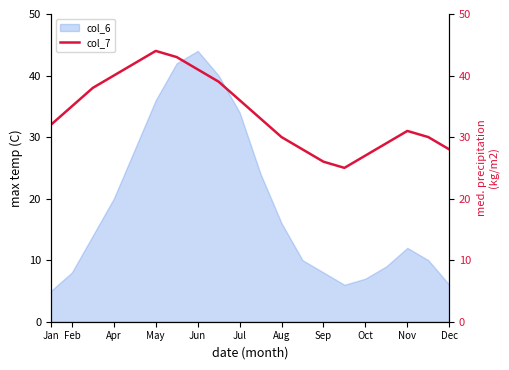

The col_6 series shows 11 at Sep. True or false?

False